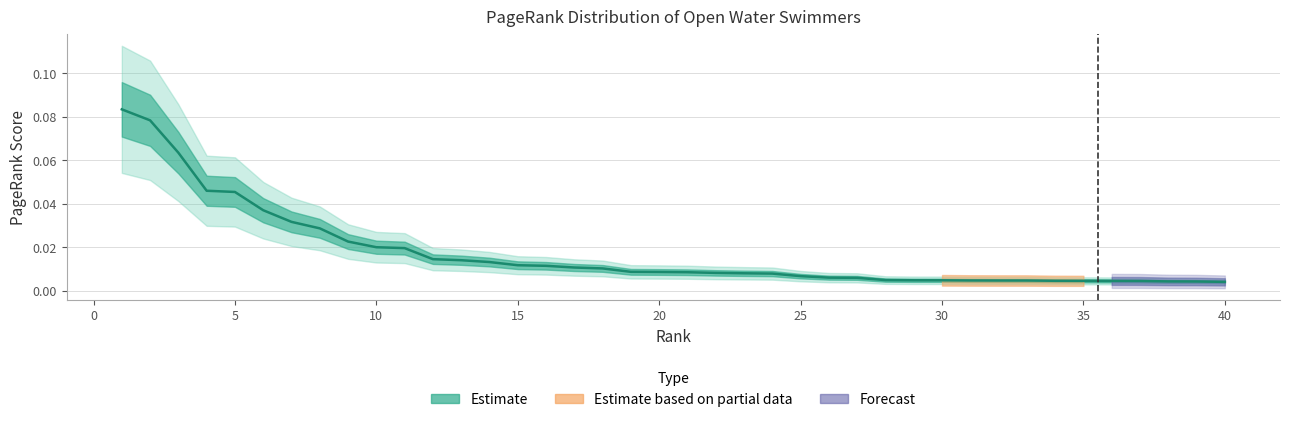

Which label corresponds to the smallest value in the chart?

40